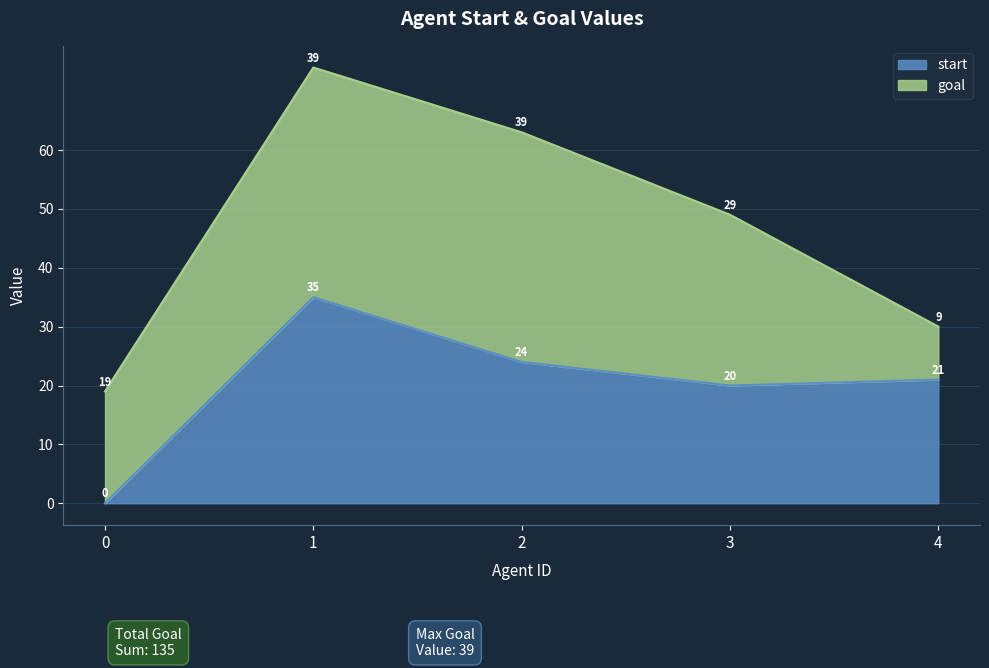

How many interior local valleys (lower than both neighbors) does the data have?

1